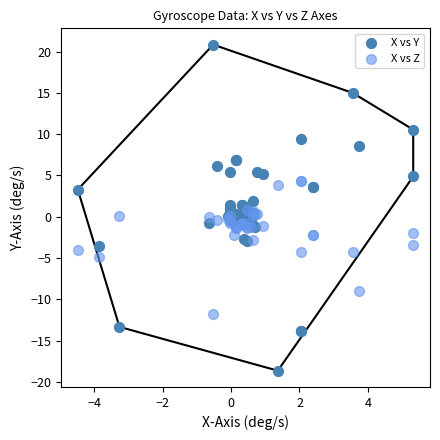

What is the X range (max minus min) for the scatter plot?

9.8